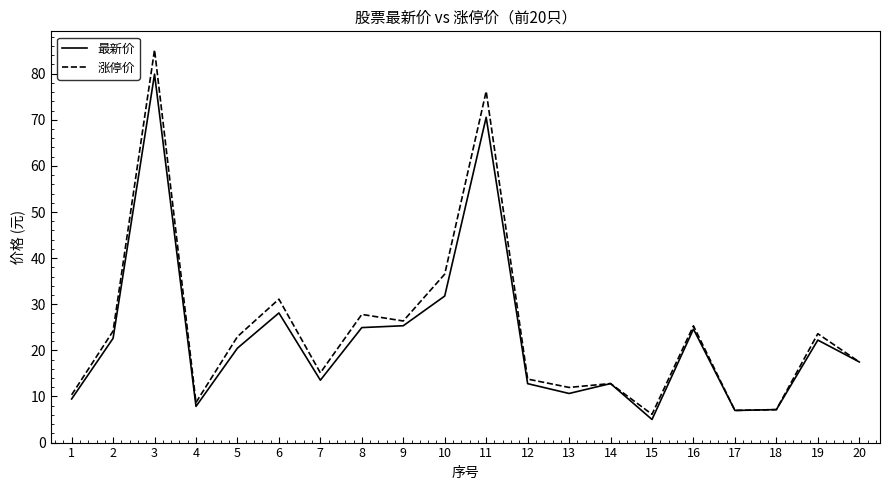

The value of 涨停价 at 10 is 36.5. True or false?

True